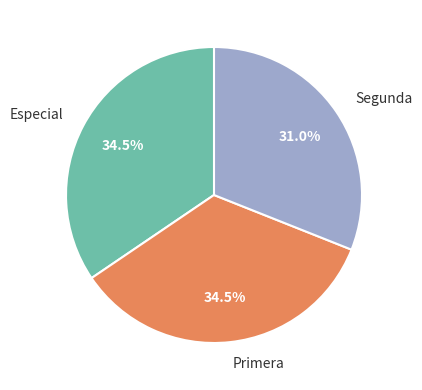

Which slice is the smallest?

Segunda